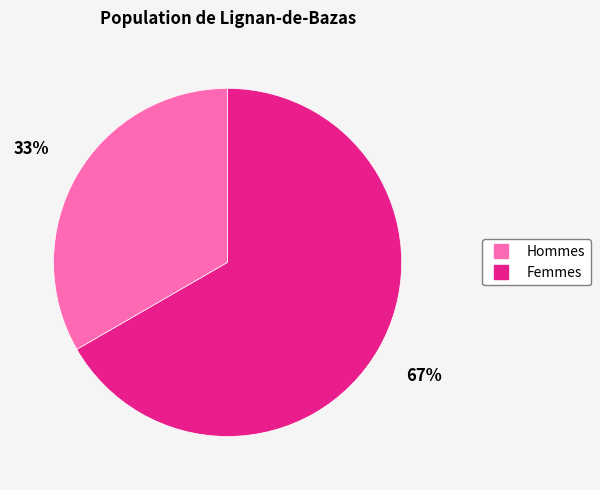

Is there any slice that represents more than half of the pie?

Yes